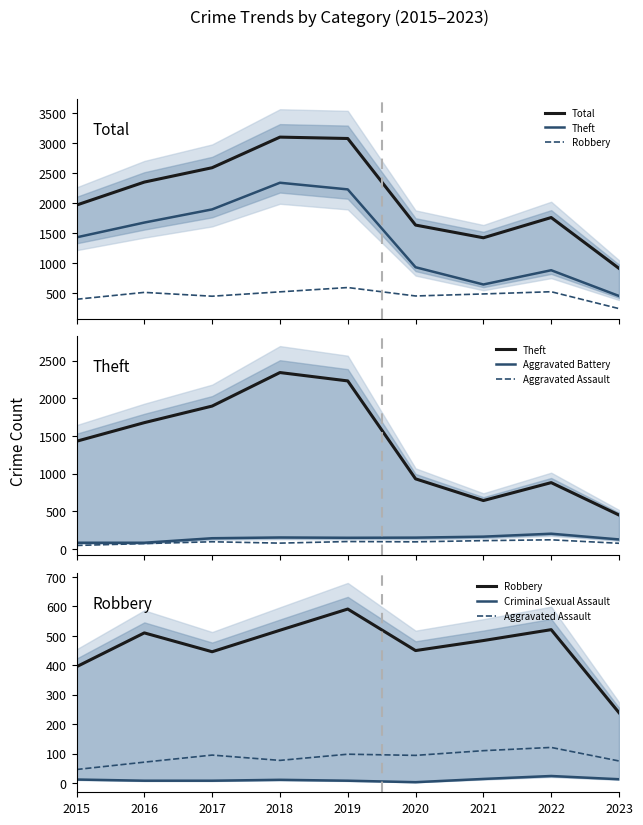

Reading left to right, extract all data points from this chart.

Total: 2015=1968	2016=2352	2017=2592	2018=3103	2019=3080	2020=1634	2021=1422	2022=1760	2023=911
Theft: 2015=1429	2016=1676	2017=1896	2018=2341	2019=2230	2020=930	2021=642	2022=880	2023=450
Robbery: 2015=395	2016=510	2017=446	2018=519	2019=591	2020=450	2021=484	2022=521	2023=239
Aggravated Battery: 2015=82	2016=82	2017=142	2018=152	2019=148	2020=150	2021=163	2022=202	2023=126
Aggravated Assault: 2015=46	2016=71	2017=95	2018=77	2019=98	2020=94	2021=110	2022=121	2023=75
Criminal Sexual Assault: 2015=12	2016=8	2017=8	2018=11	2019=8	2020=3	2021=14	2022=24	2023=13